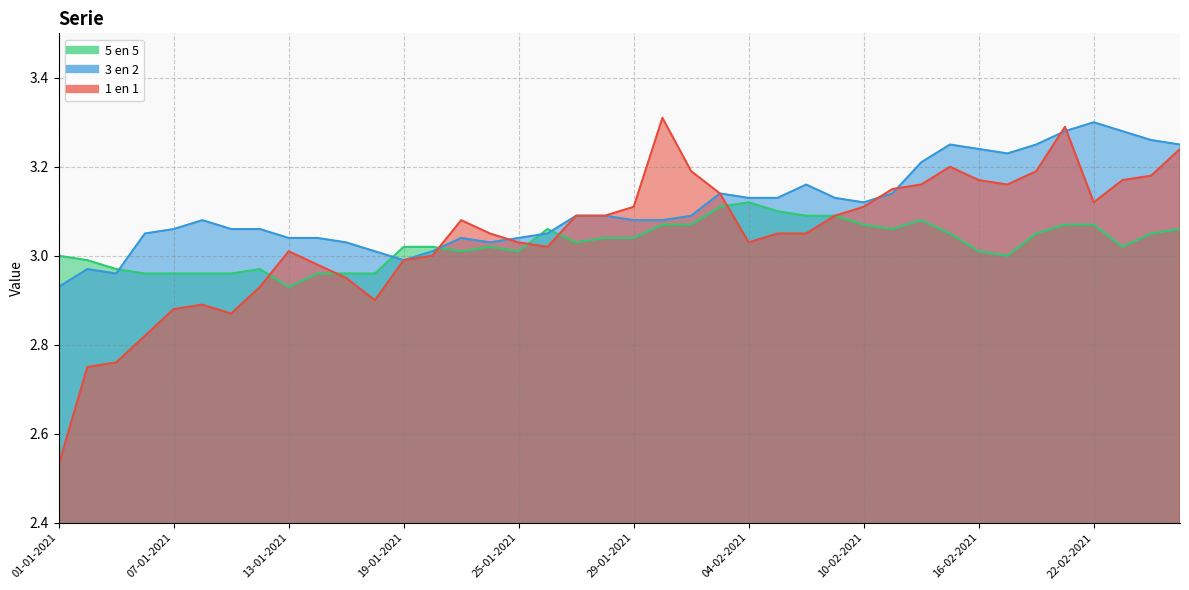

Reading left to right, transcribe all the data shown in this chart.

5 en 5: 3.0	3.0	3.0	3.0	3.0	3.0	3.0	3.0	2.9	3.0	3.0	3.0	3.0	3.0	3.0	3.0	3.0	3.1	3.0	3.0	3.0	3.1	3.1	3.1	3.1	3.1	3.1	3.1	3.1	3.1	3.1	3.0	3.0	3.0	3.0	3.1	3.1	3.0	3.0	3.1
1 en 1: 2.5	2.8	2.8	2.8	2.9	2.9	2.9	2.9	3.0	3.0	3.0	2.9	3.0	3.0	3.1	3.0	3.0	3.0	3.1	3.1	3.1	3.3	3.2	3.1	3.0	3.0	3.0	3.1	3.1	3.1	3.2	3.2	3.2	3.2	3.2	3.3	3.1	3.2	3.2	3.2
3 en 2: 2.9	3.0	3.0	3.0	3.1	3.1	3.1	3.1	3.0	3.0	3.0	3.0	3.0	3.0	3.0	3.0	3.0	3.0	3.1	3.1	3.1	3.1	3.1	3.1	3.1	3.1	3.2	3.1	3.1	3.1	3.2	3.2	3.2	3.2	3.2	3.3	3.3	3.3	3.3	3.2